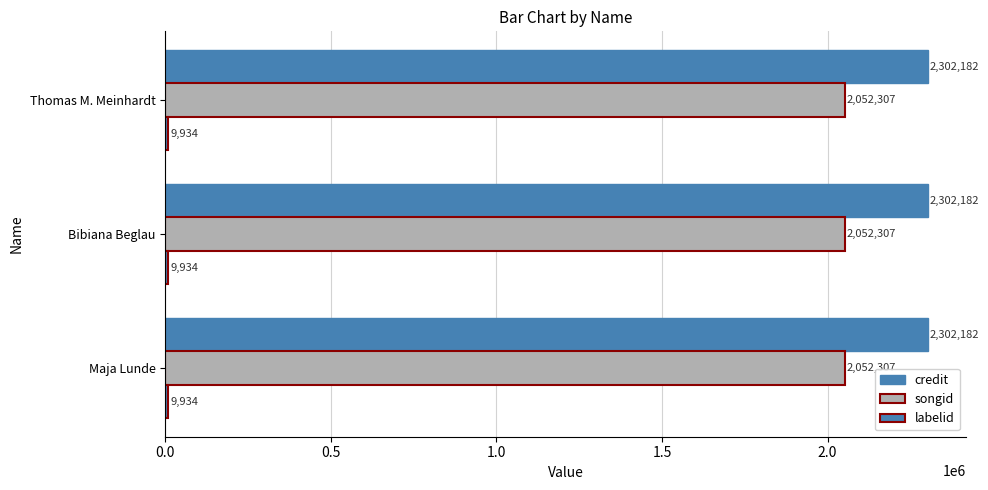

At which category is the sum across all series the highest?

Maja Lunde